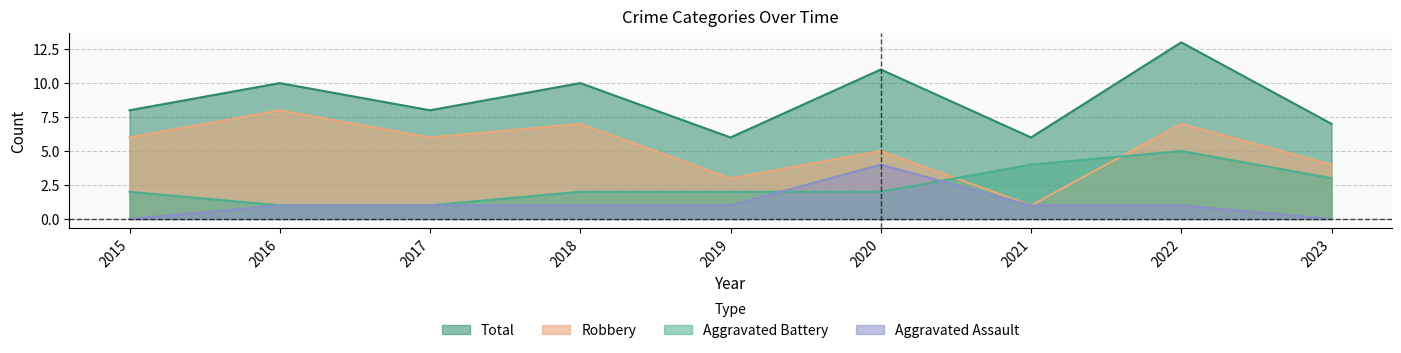

What is the average value of the Total series?

9